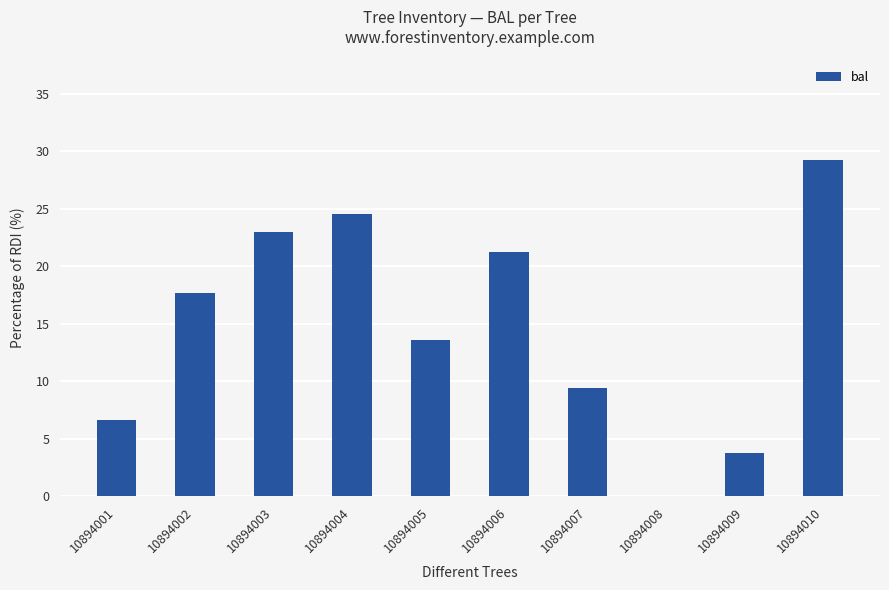

At which category does the chart reach its peak across all series?

10894010